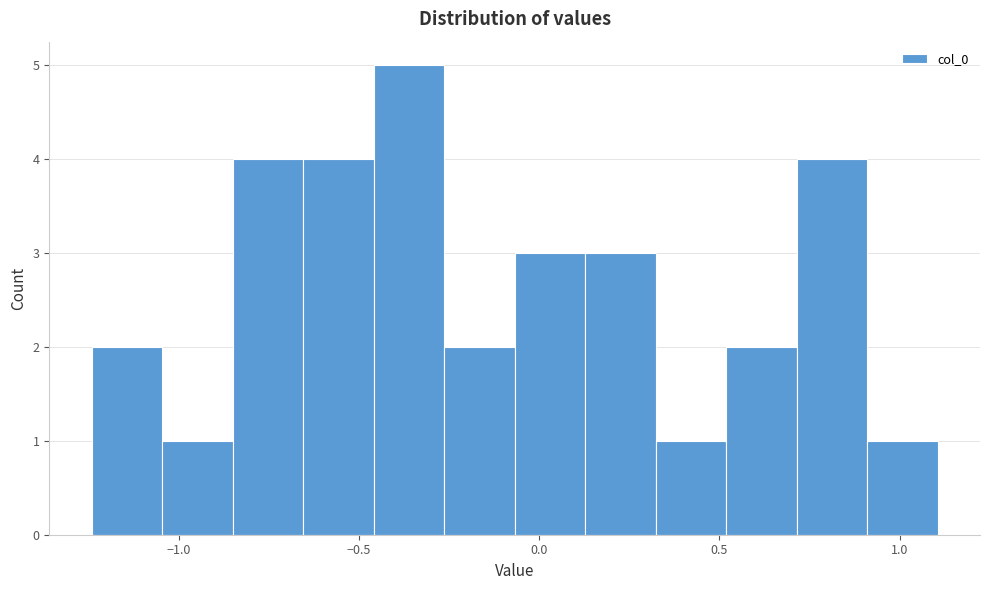

Read against the x-axis, roughly where is the centre of the tallest bar?

-0.35